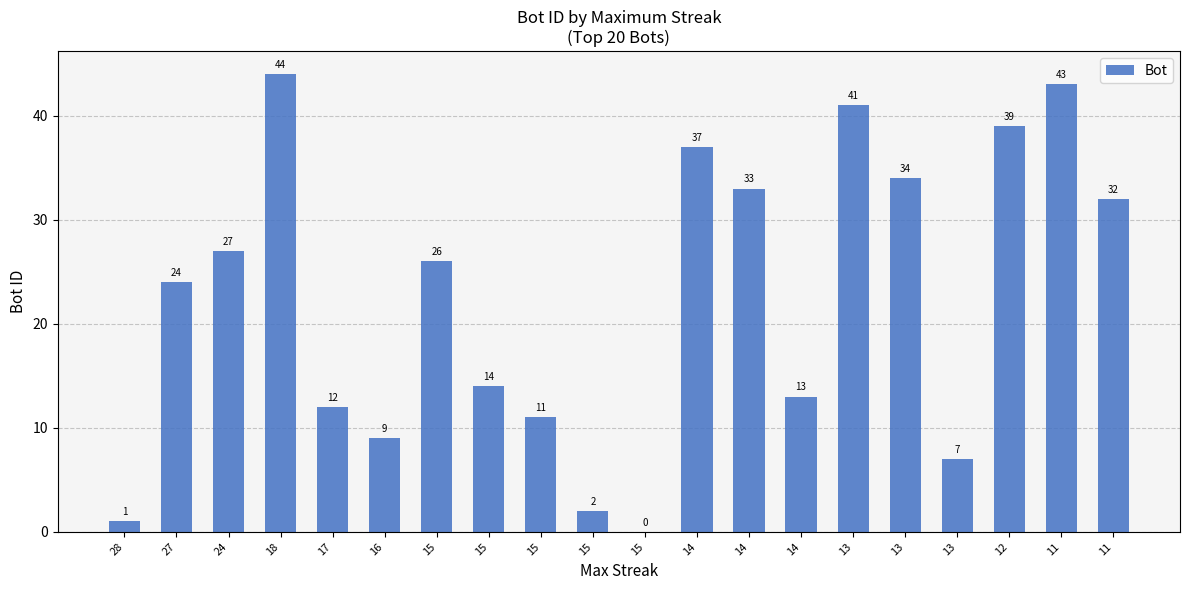

How many series are shown in this chart?

1